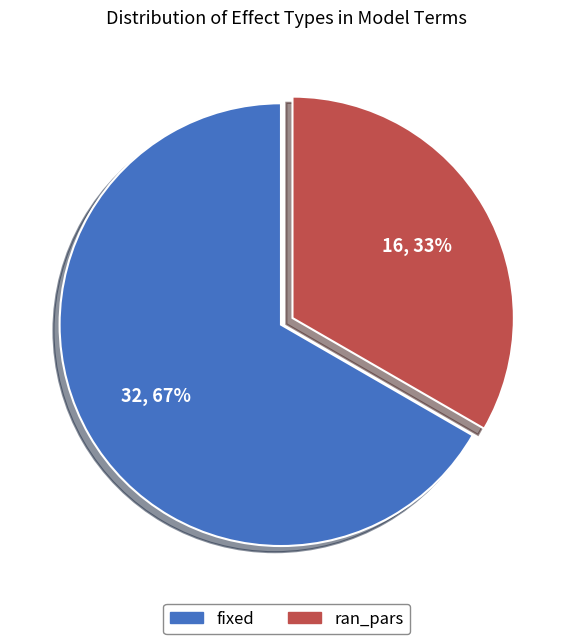

Which category has the biggest portion of the pie?

fixed